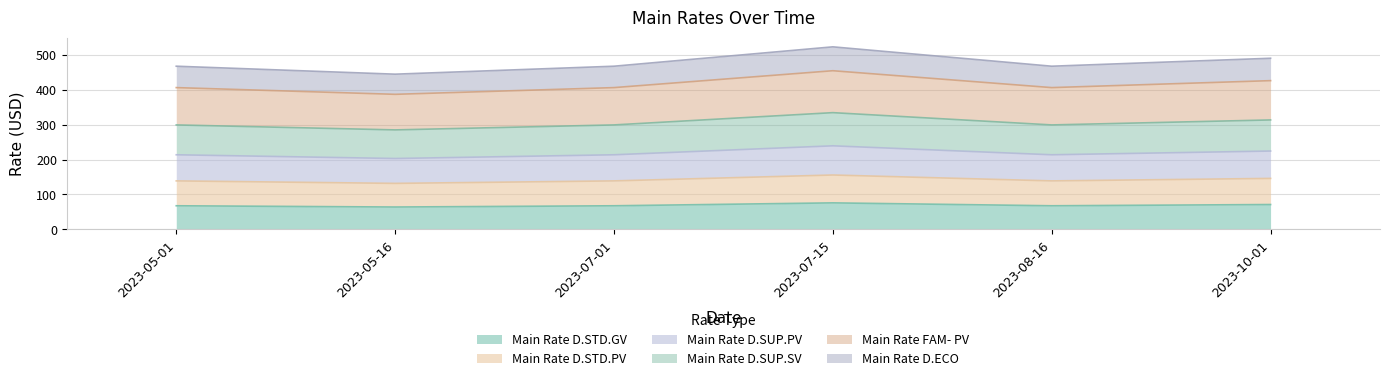

Which series changed the most between 2023-05-01 and 2023-07-01?

Main Rate D.STD.GV